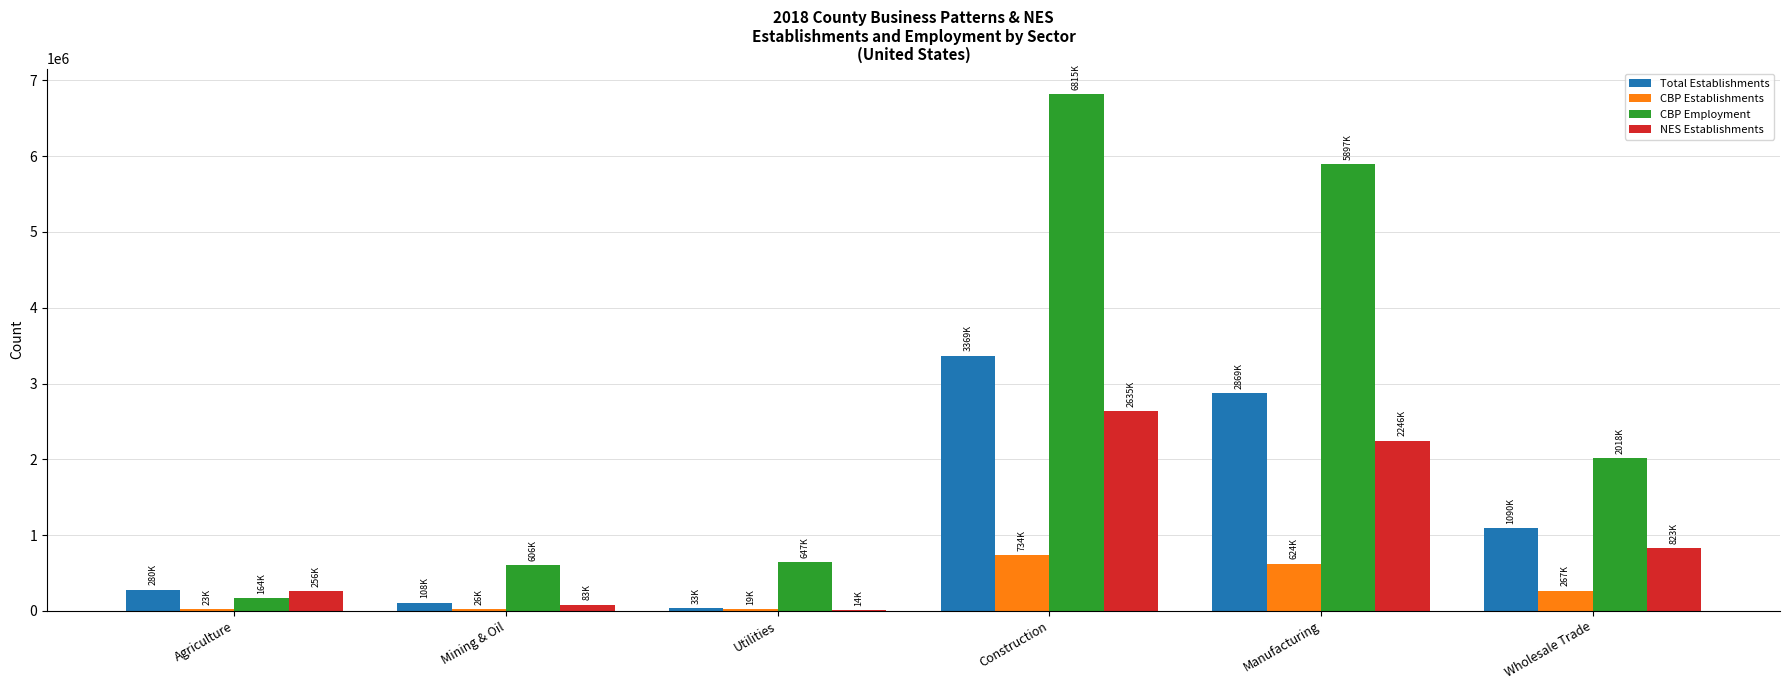

What is the maximum value for CBP Establishments?

733689